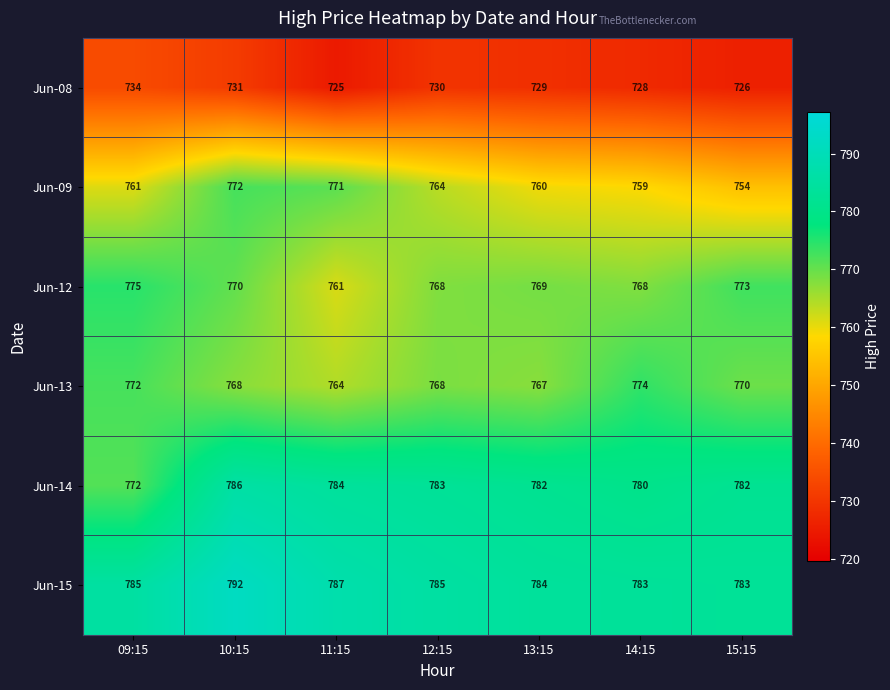

What is the difference between the maximum and minimum values in the Jun-09 series?

18